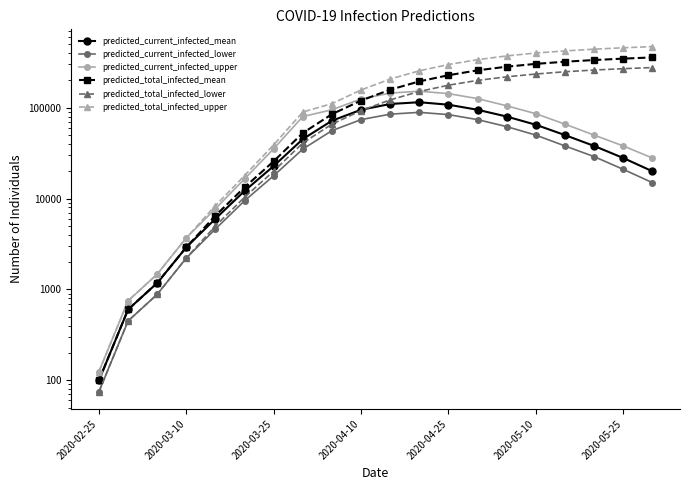

List the series in order of their peak value, lowest first.

predicted_current_infected_lower, predicted_current_infected_mean, predicted_current_infected_upper, predicted_total_infected_lower, predicted_total_infected_mean, predicted_total_infected_upper